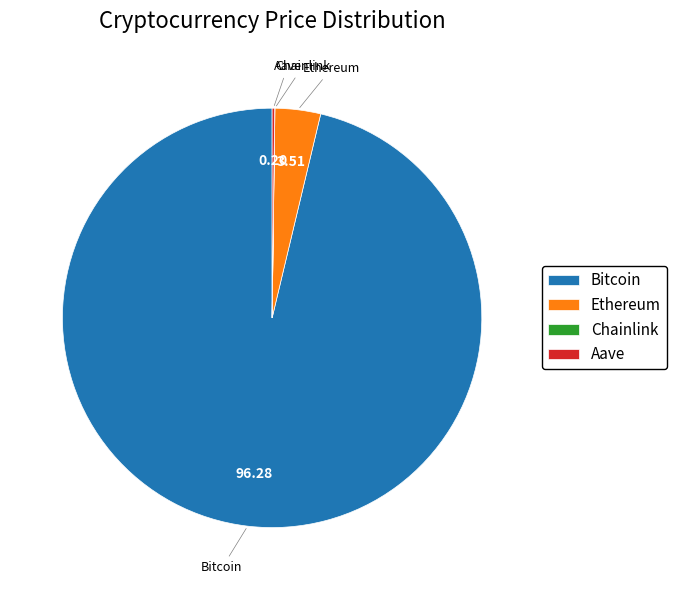

Which slice is the largest?

Bitcoin